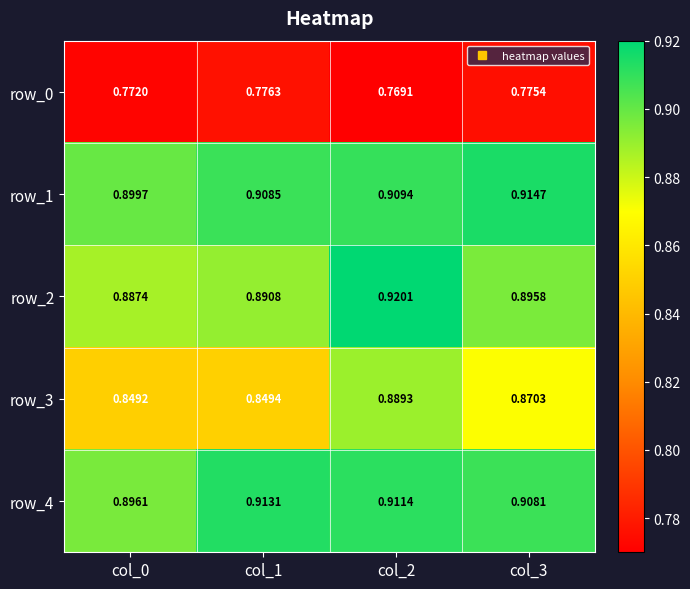

Is it true that row_4 equals 0.9 at col_1?

True